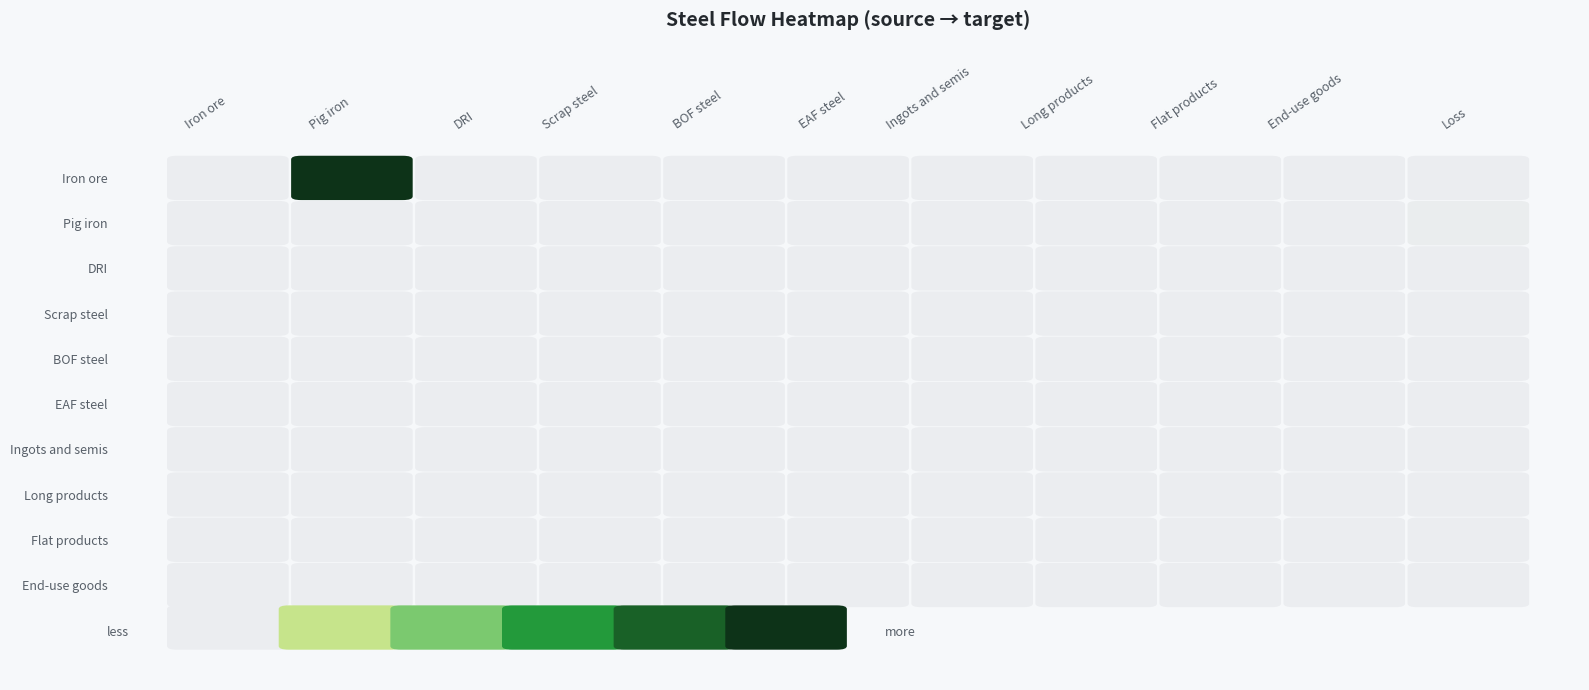

Which series has the largest range (max minus min)?

Iron ore